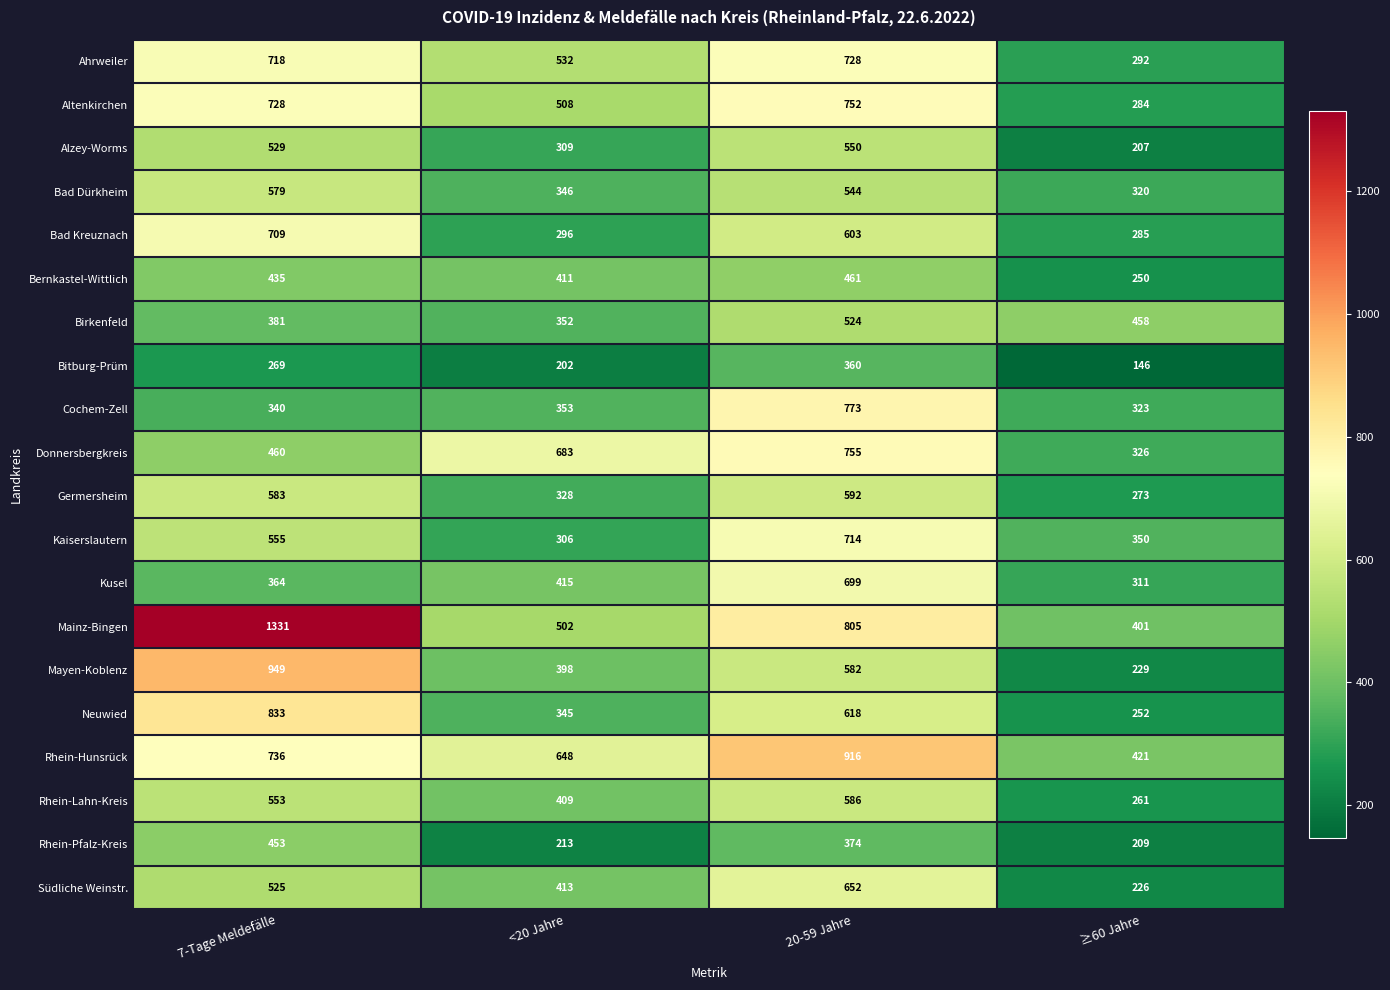

List the series in order of their peak value, lowest first.

Bitburg-Prüm, Rhein-Pfalz-Kreis, Bernkastel-Wittlich, Birkenfeld, Alzey-Worms, Bad Dürkheim, Rhein-Lahn-Kreis, Germersheim, Südliche Weinstr., Kusel, Bad Kreuznach, Kaiserslautern, Ahrweiler, Altenkirchen, Donnersbergkreis, Cochem-Zell, Neuwied, Rhein-Hunsrück, Mayen-Koblenz, Mainz-Bingen